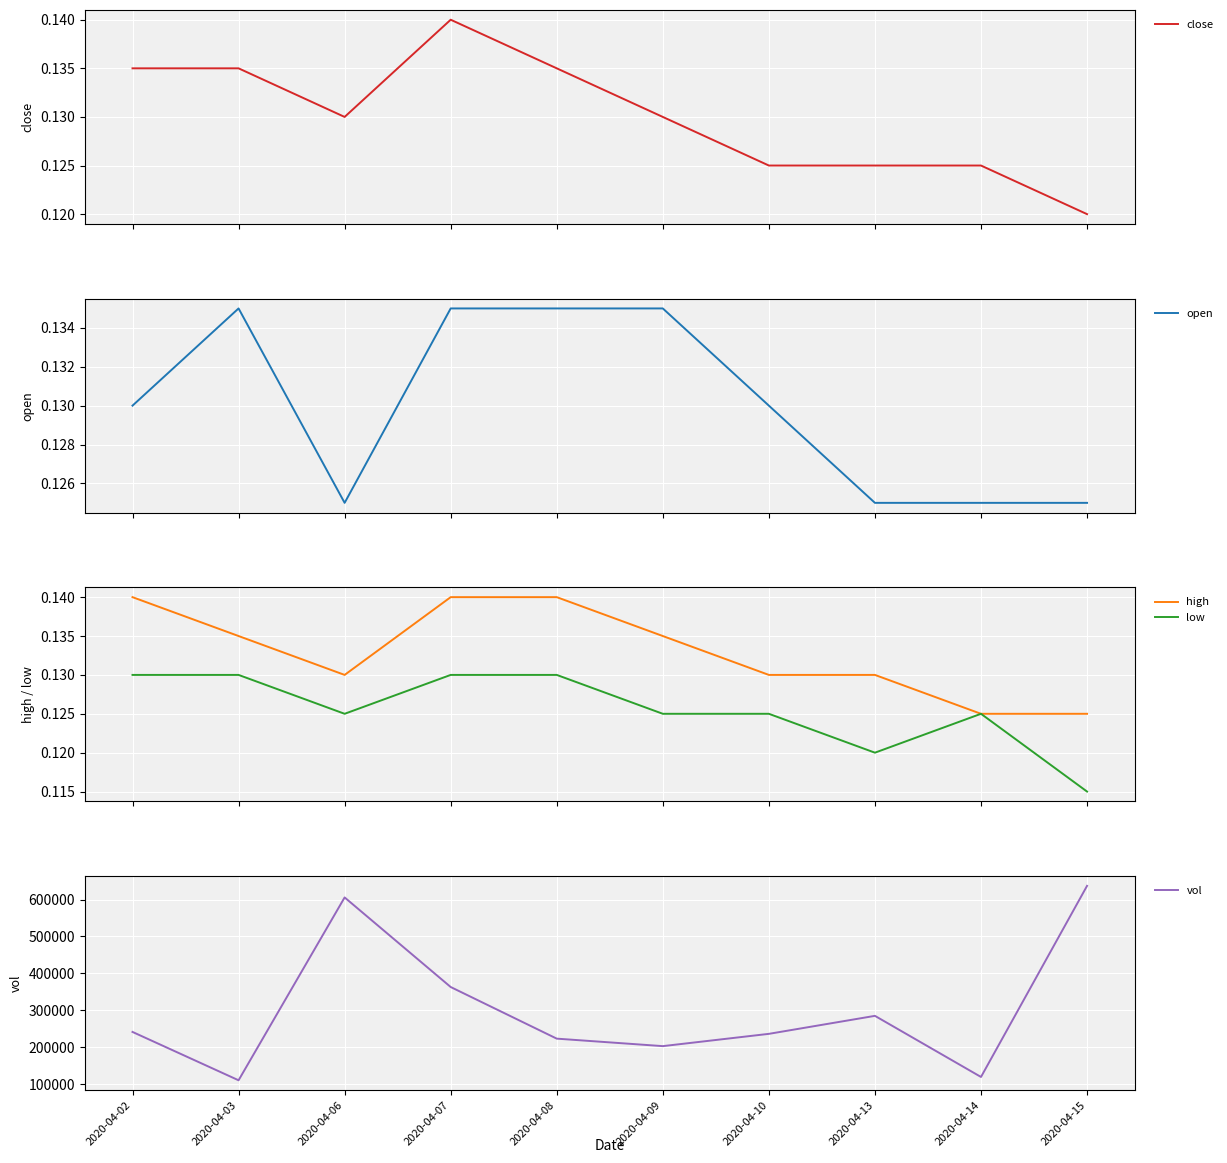

What is the sum of the high values at 2020-04-03 and 2020-04-06?

0.3